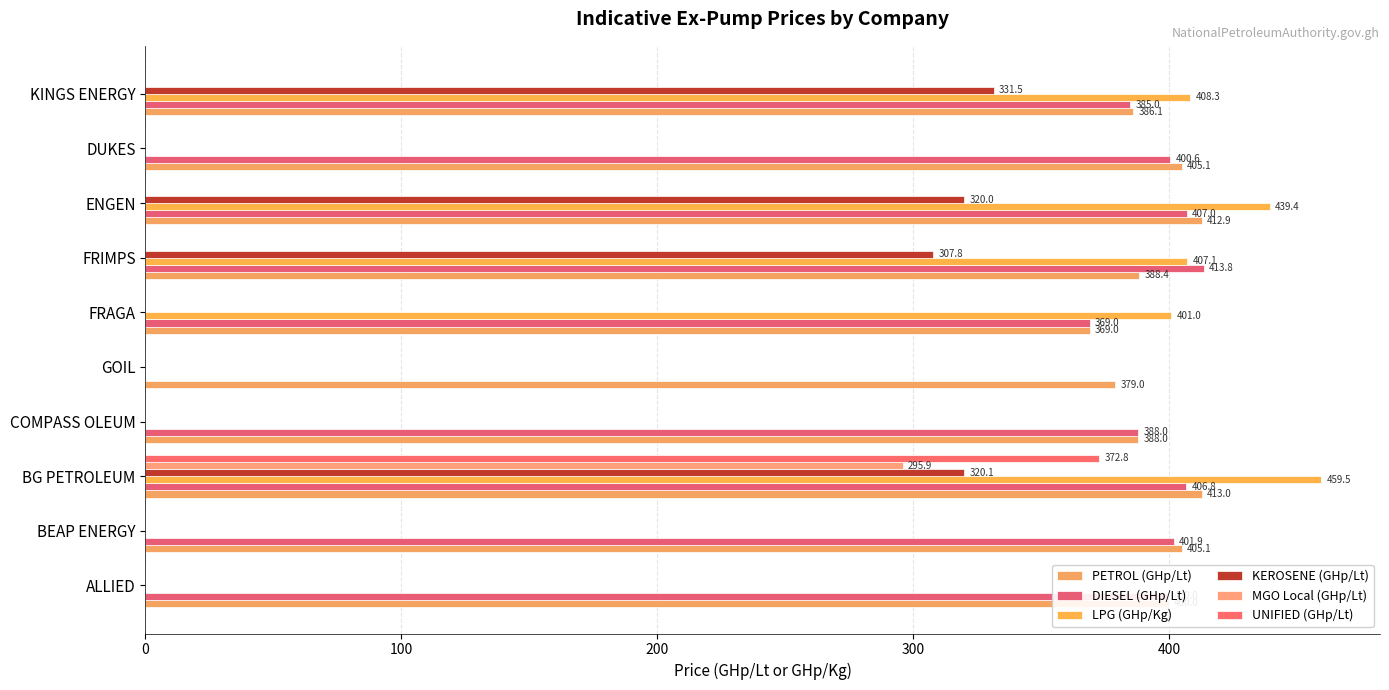

What position from the right is ALLIED?

10